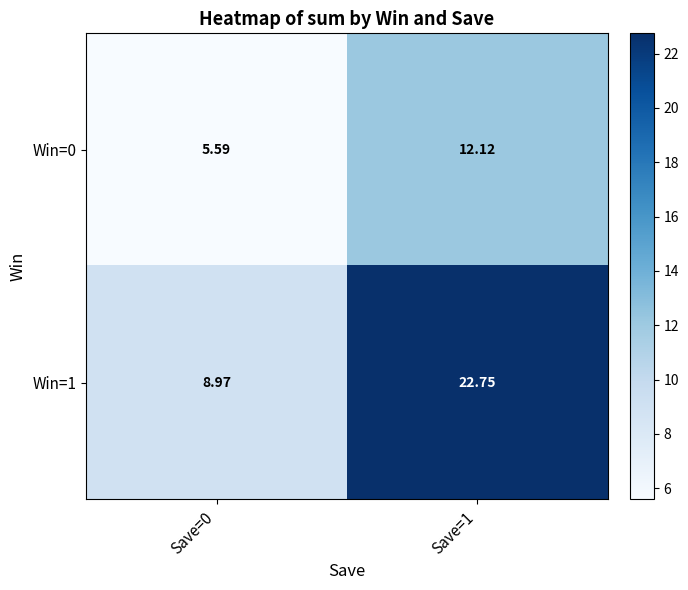

Is the value of Win=1 at Save=1 greater than the value of Win=0 at Save=1?

Yes